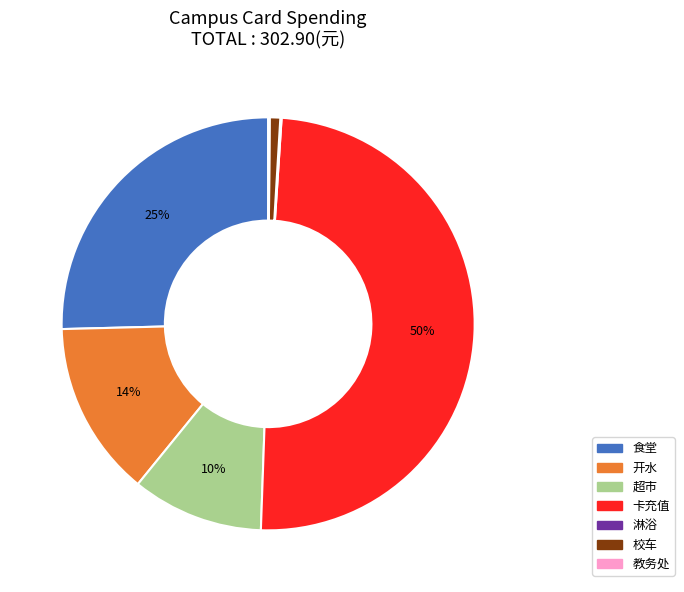

Which category has the biggest portion of the pie?

卡充值